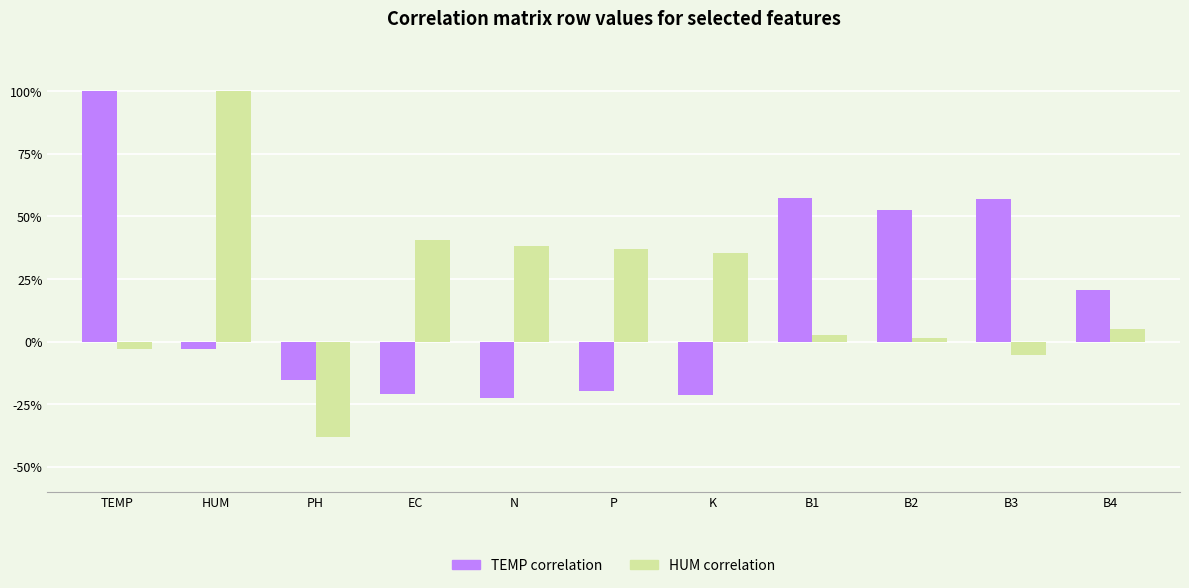

Are the bars grouped side by side (vs. stacked)?

Yes